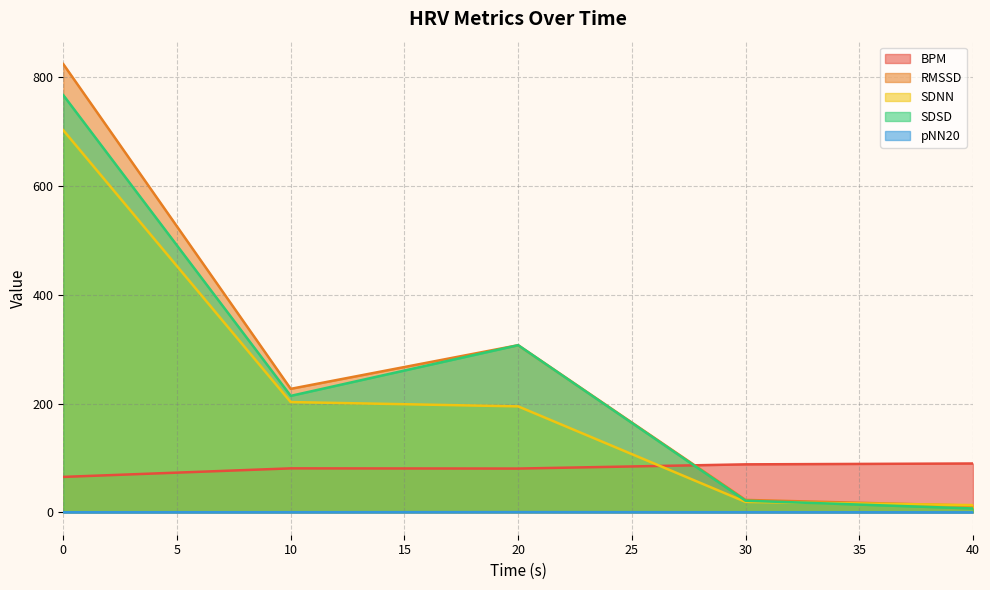

In BPM, how many points are lower than both neighbors (excluding endpoints)?

1